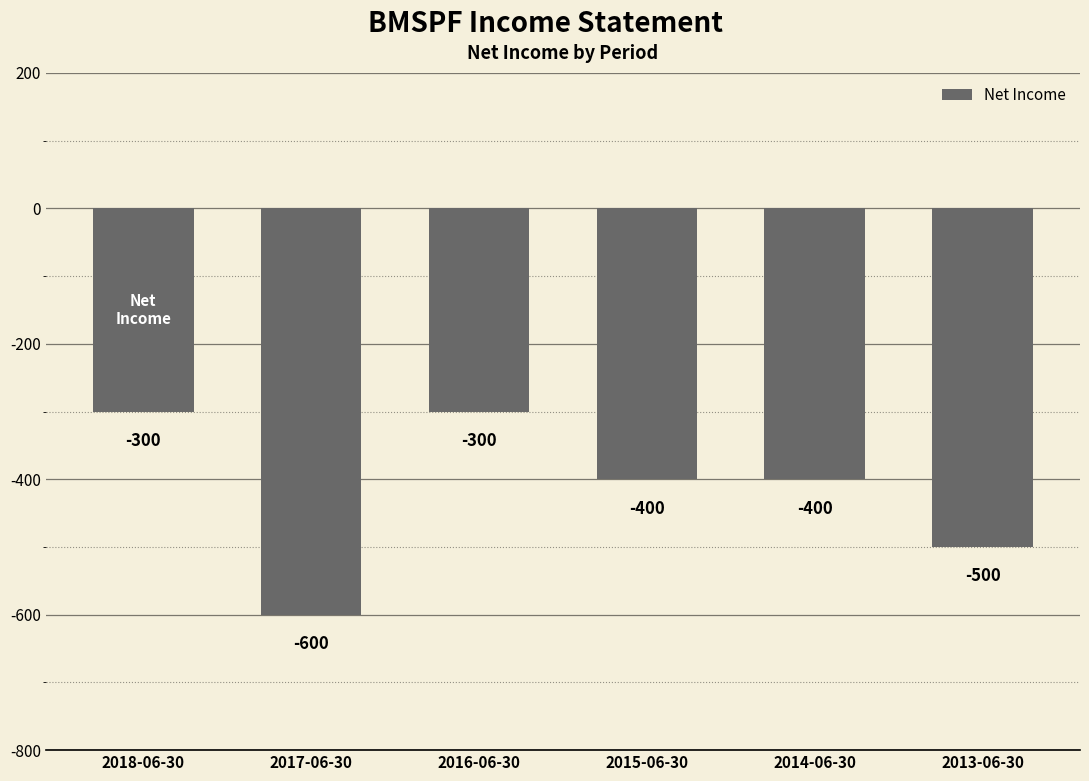

Between 2014-06-30 and 2018-06-30, which is larger?

2018-06-30